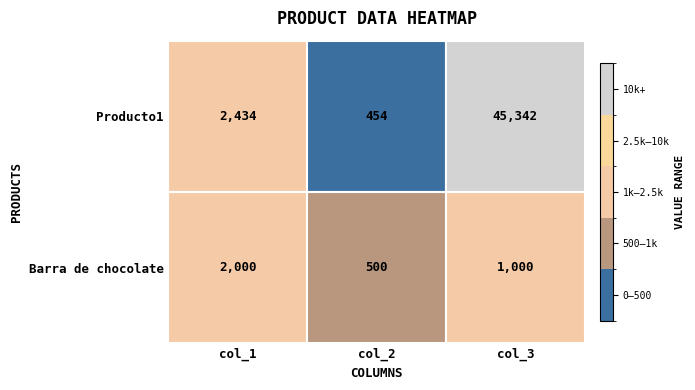

Is the value of Barra de chocolate at 0 greater than the value of Producto1 at 0?

No